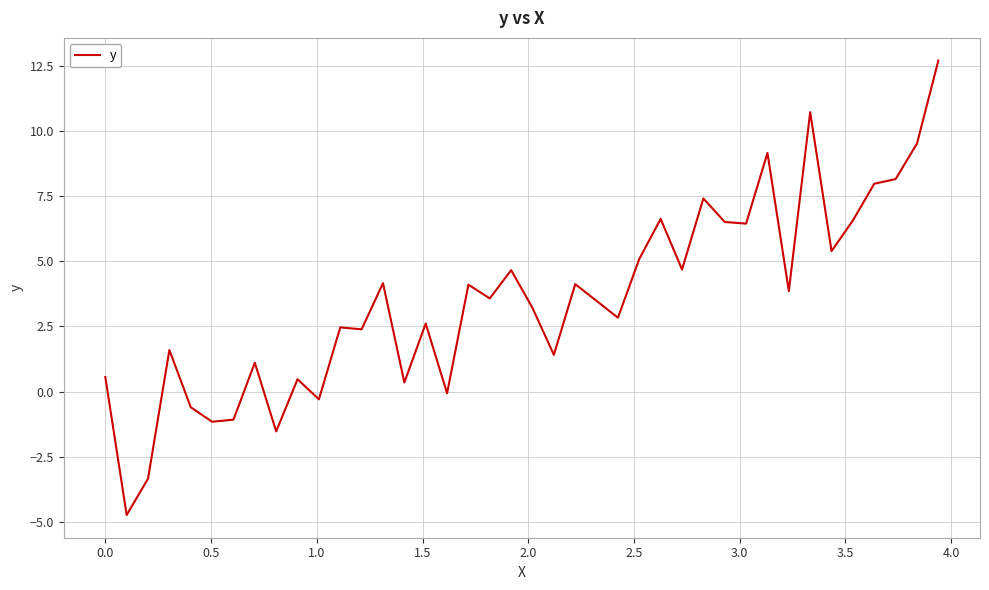

What is the difference between the maximum and minimum values?

17.4